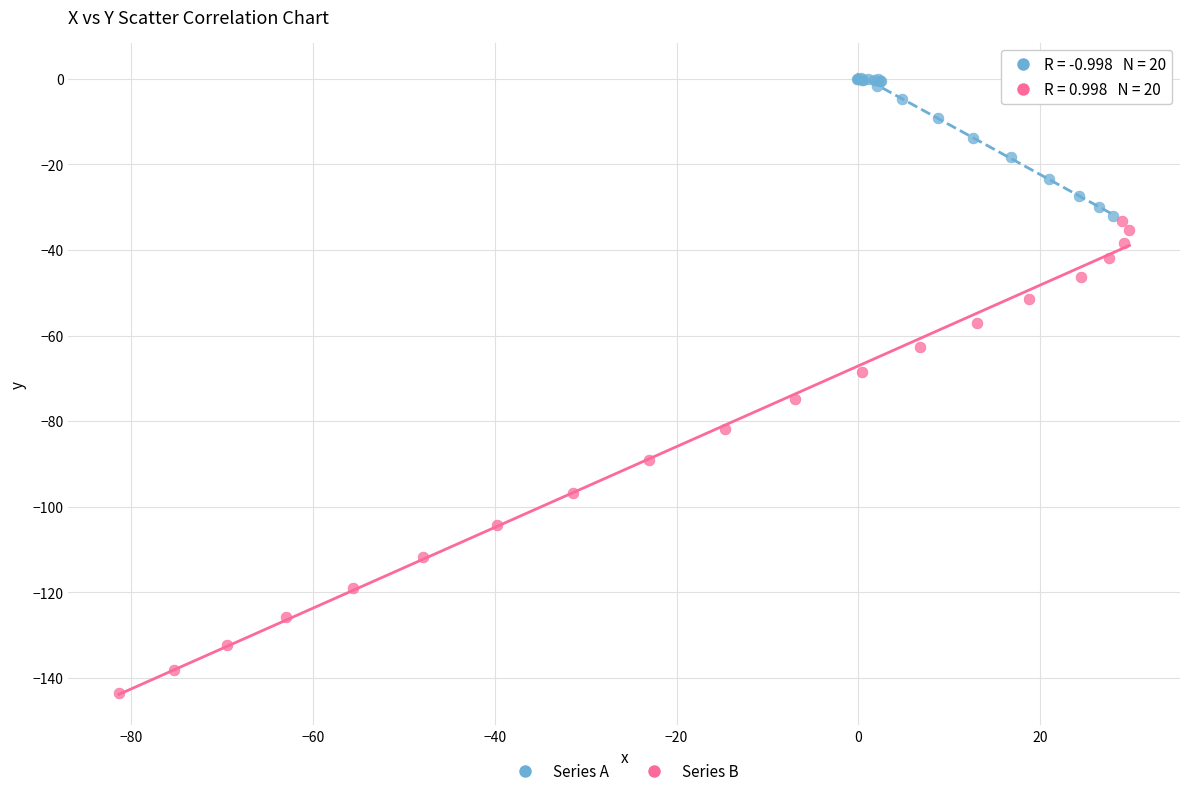

What are all the series names shown in the legend?

Series A, Series B